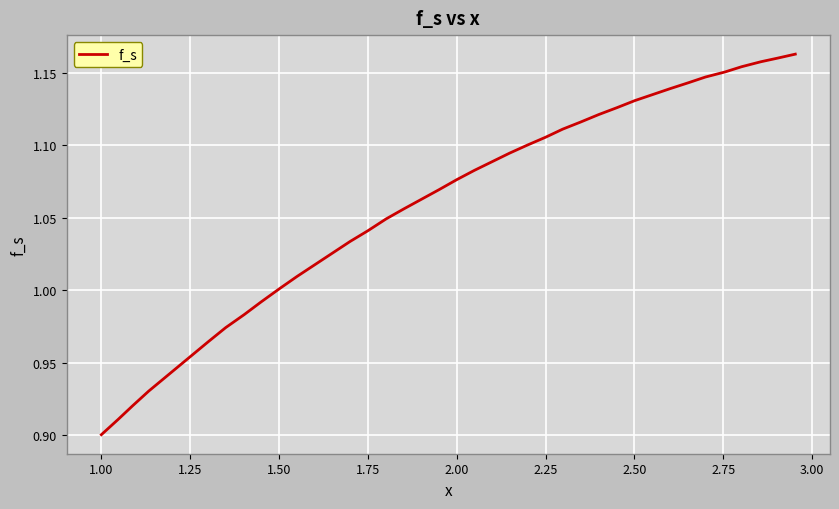

What is the difference between the maximum and minimum values?

0.3